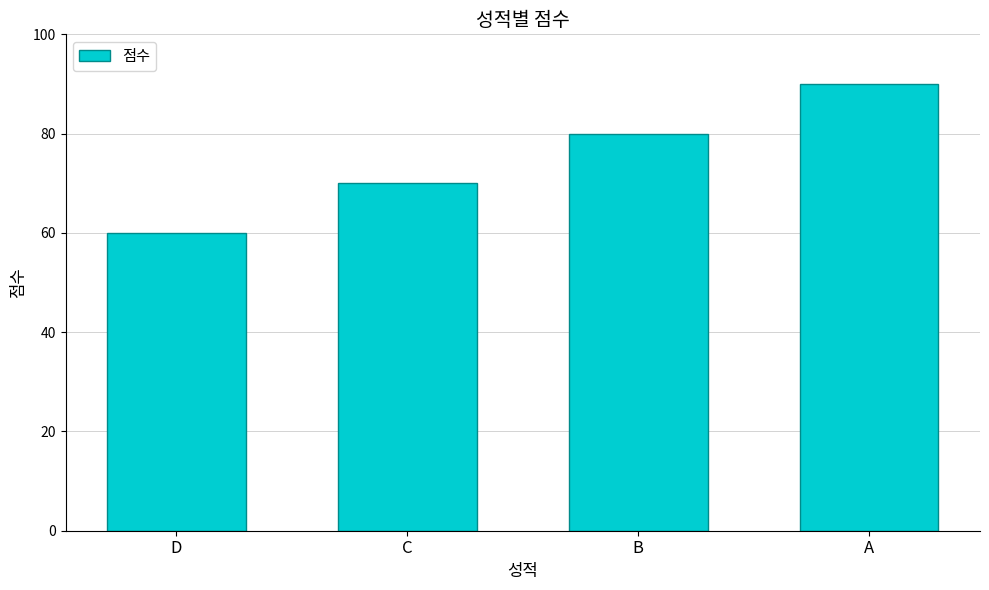

Where is the data nearest to the value 75?

C